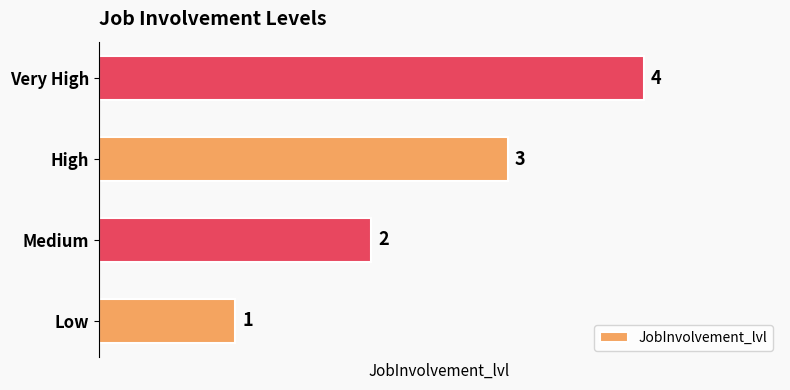

Rank the categories by value from lowest to highest.

Low, Medium, High, Very High